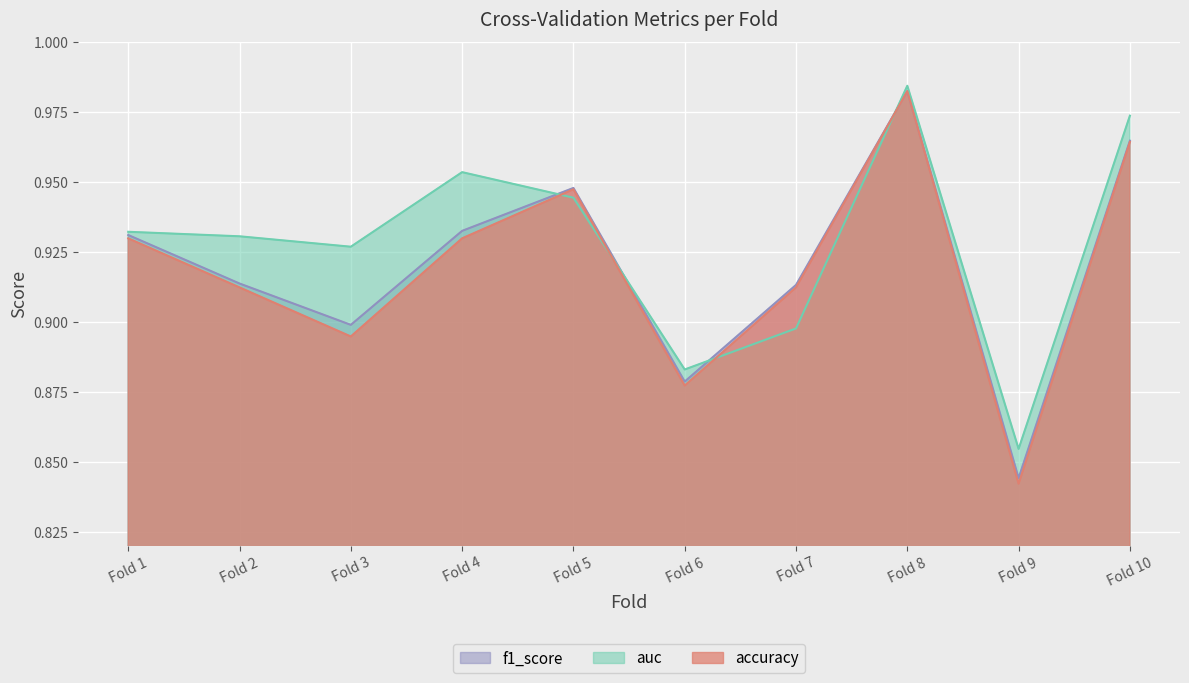

Which series has the widest spread of values?

accuracy